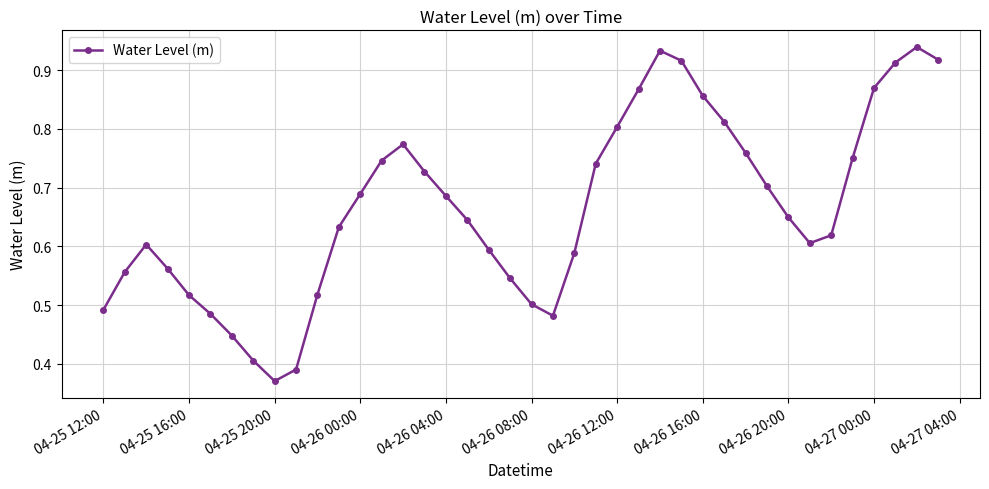

What is the sum of all values?

26.6